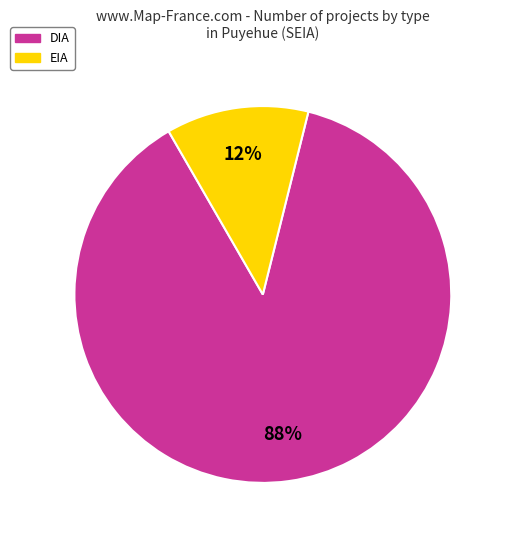

Rank the categories by value from highest to lowest.

DIA, EIA